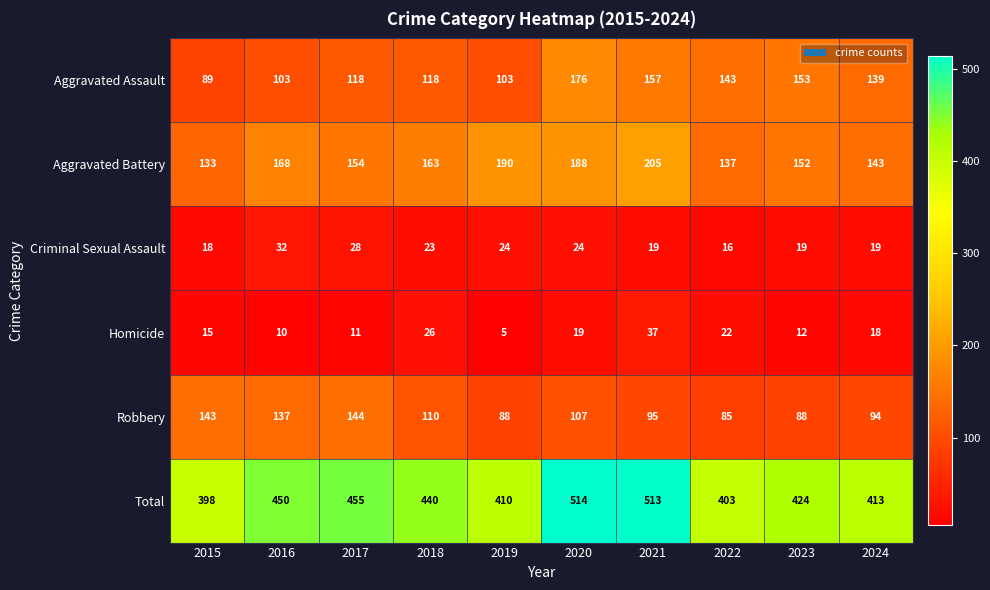

Which series has the largest total across all categories?

Total